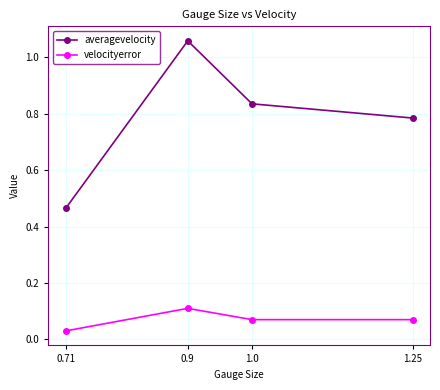

What are all the series names shown in the legend?

averagevelocity, velocityerror